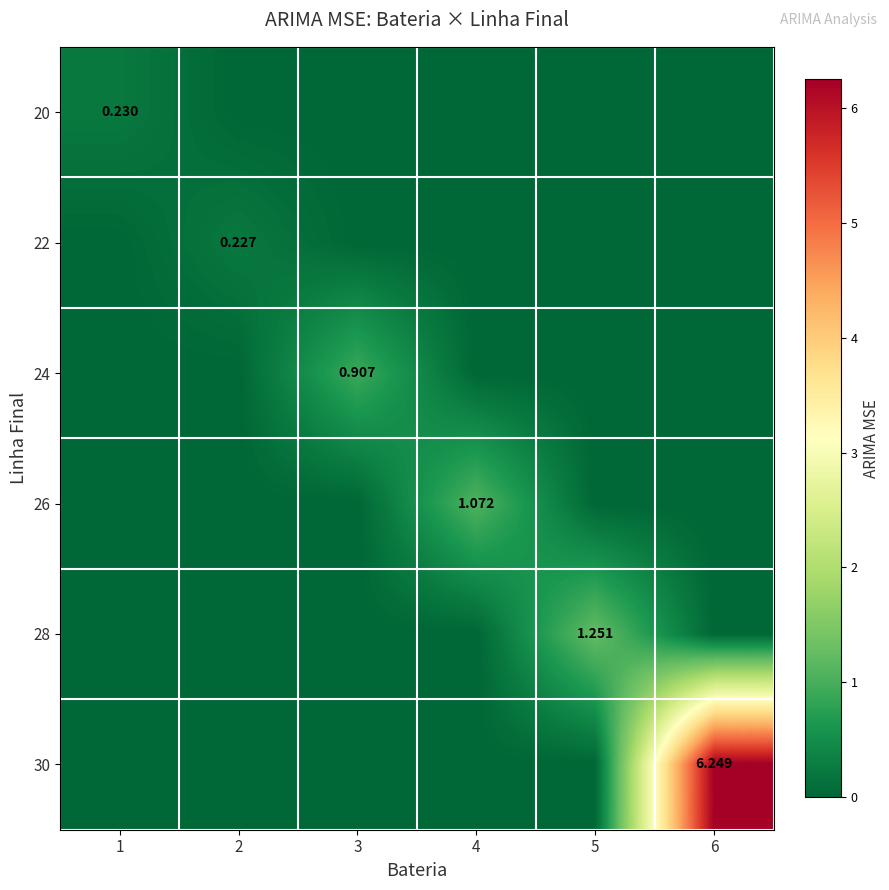

At how many categories does at least one series exceed 2?

1